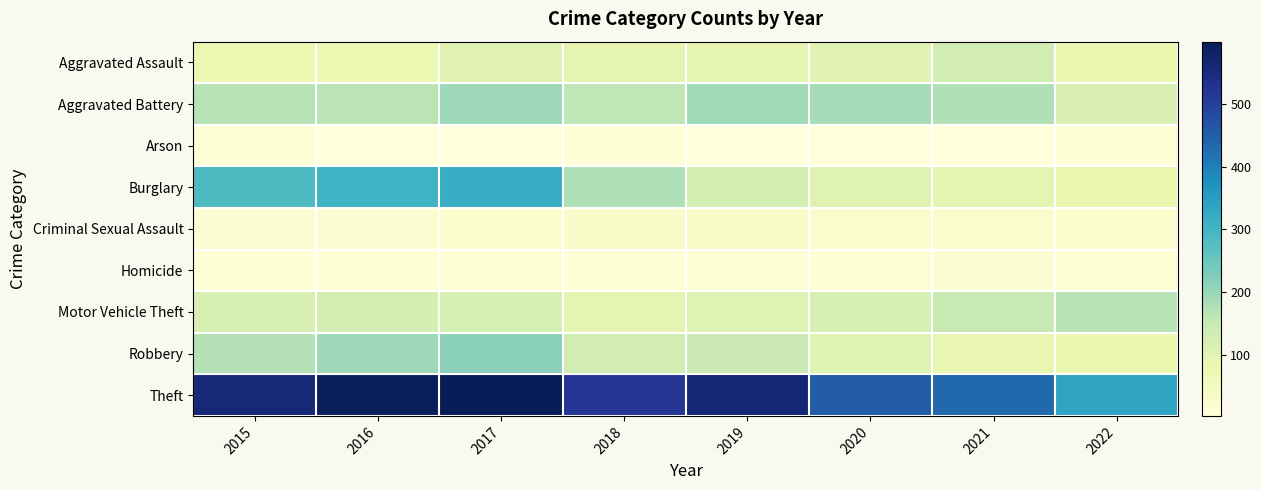

What is the total value across all series at 2019?

1267